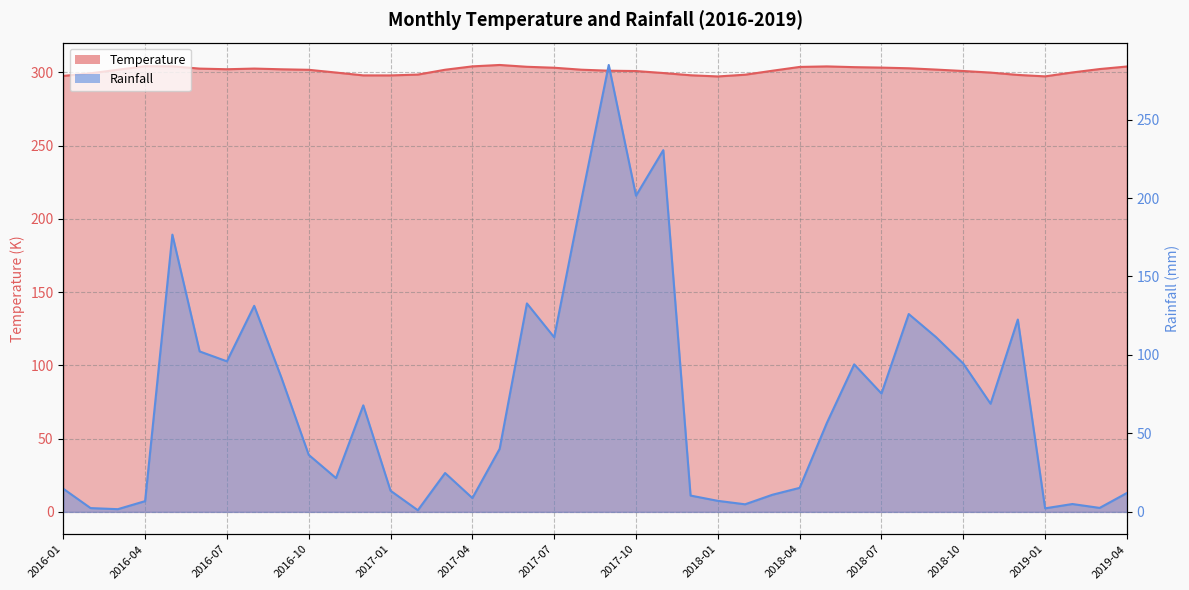

What is the minimum value shown in the chart?

1.0